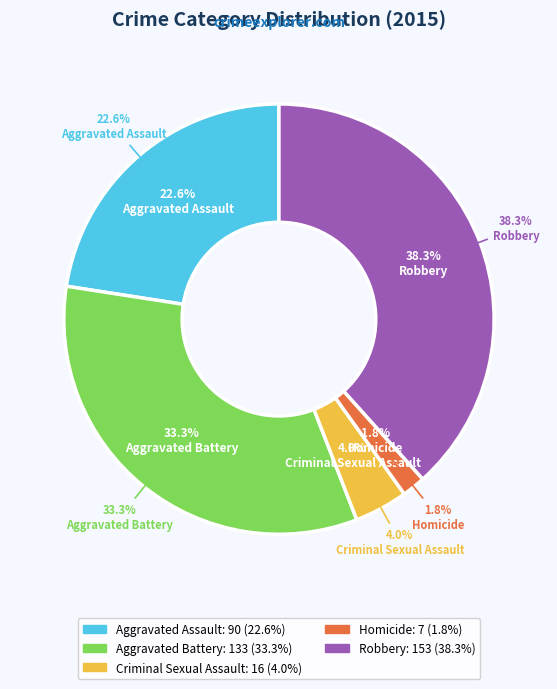

Which has a higher value, Robbery or Criminal Sexual Assault?

Robbery